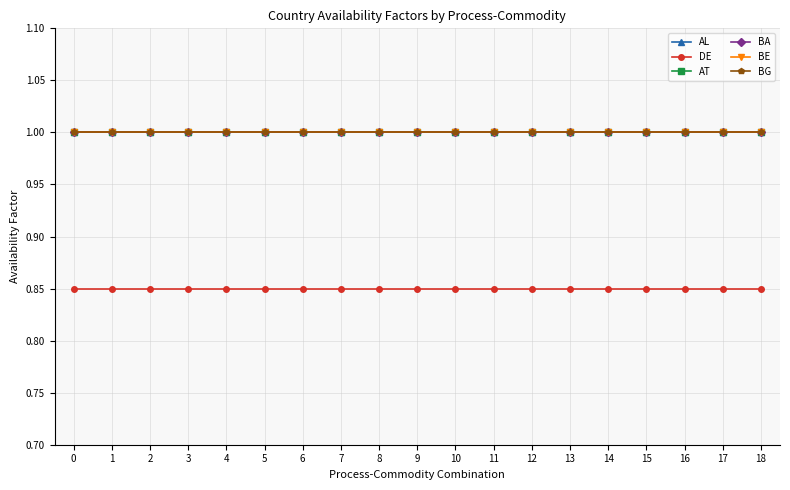

Between 5 and 6, which is larger?

5